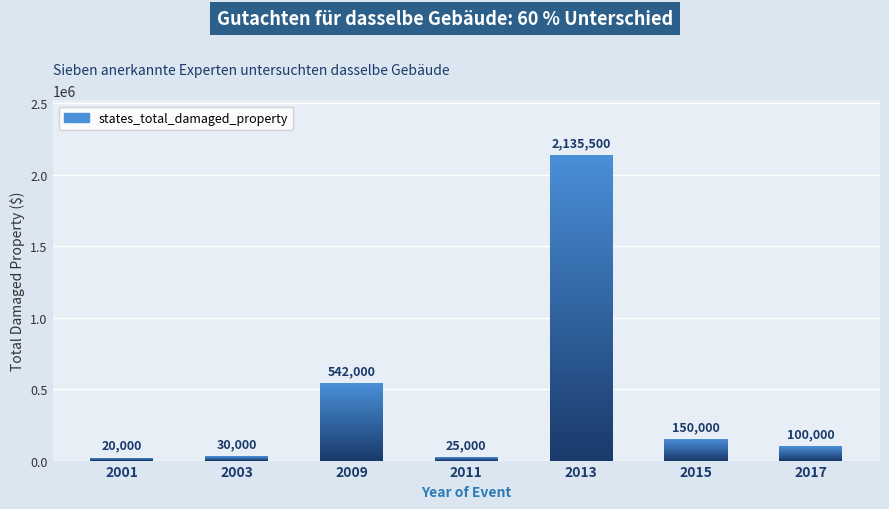

What is the change in value from 2011 to 2017?

+75000